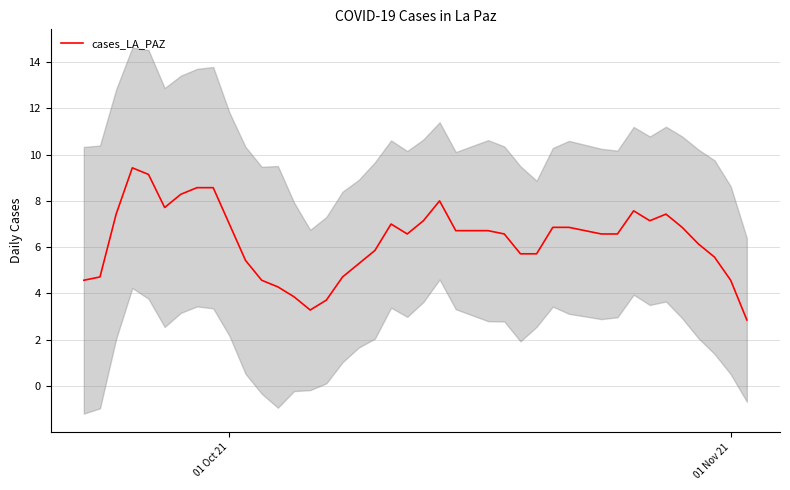

The value of cases_LA_PAZ at 01 Oct 21 is 7.0. True or false?

True